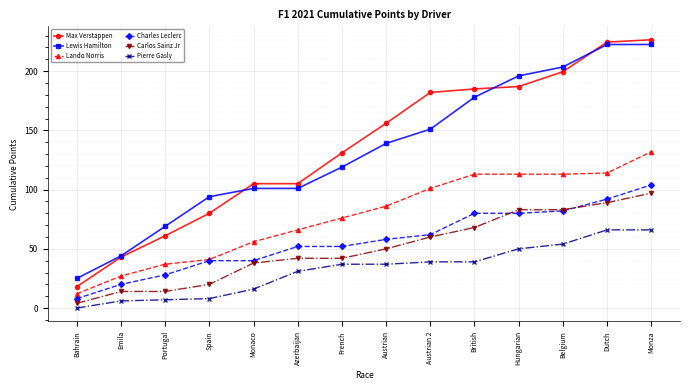

At which category is the sum across all series the highest?

Monza